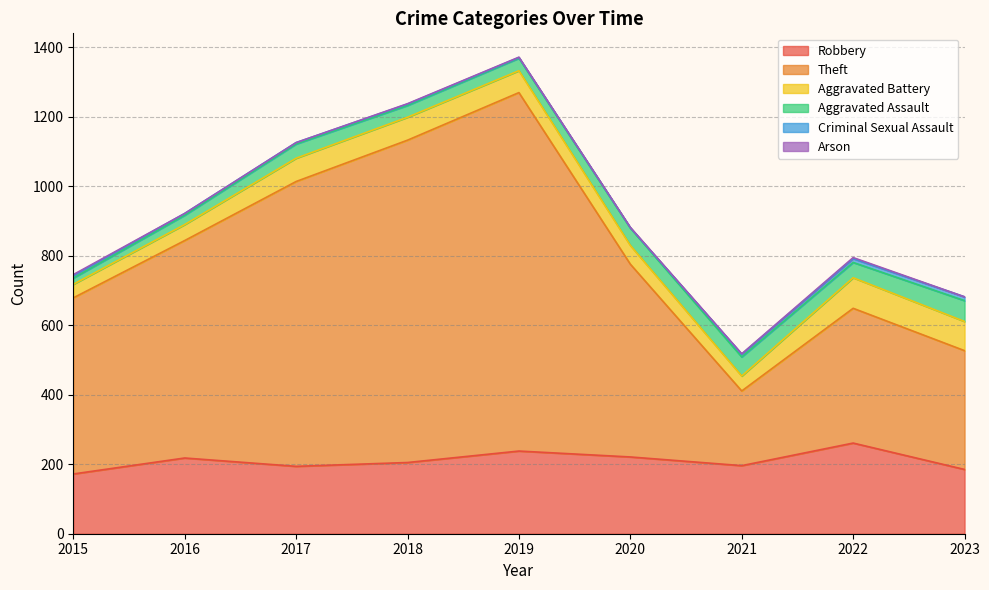

At how many categories does at least one series exceed 410?

6